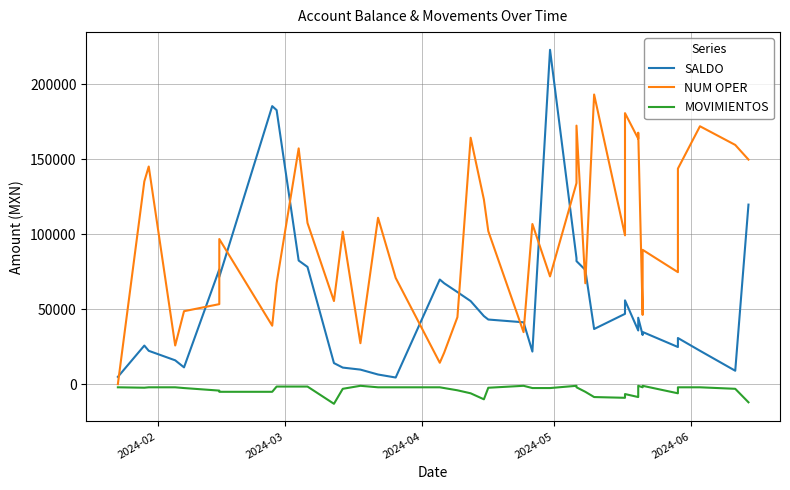

True or false: NUM OPER has a value of 140.1 at 2024-02.

False